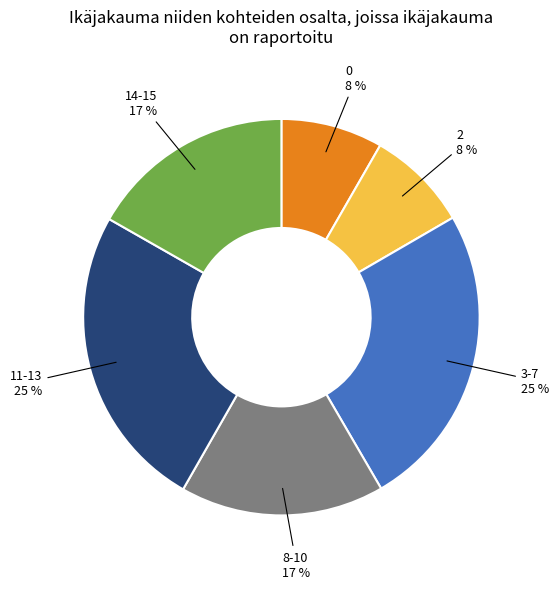

To the nearest percent, what percentage of the pie is 3-7?

25%